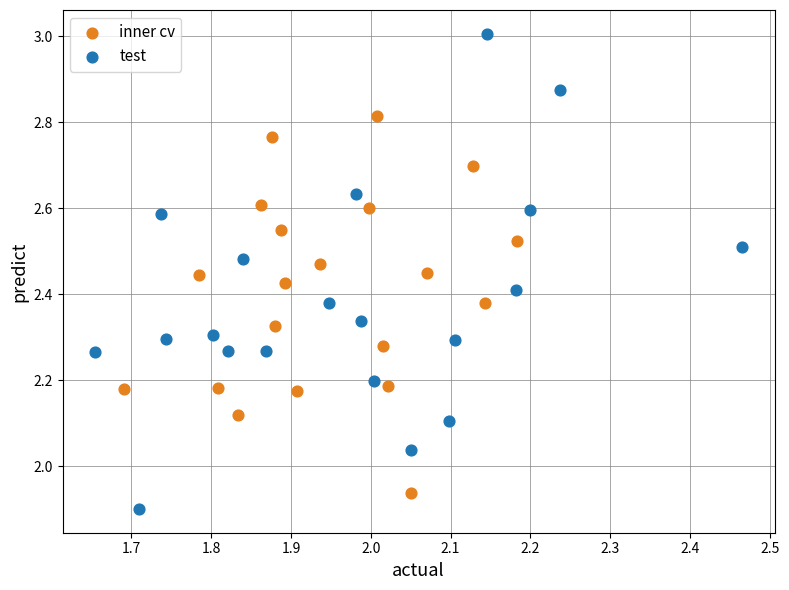

Which series reaches the minimum Y coordinate?

test